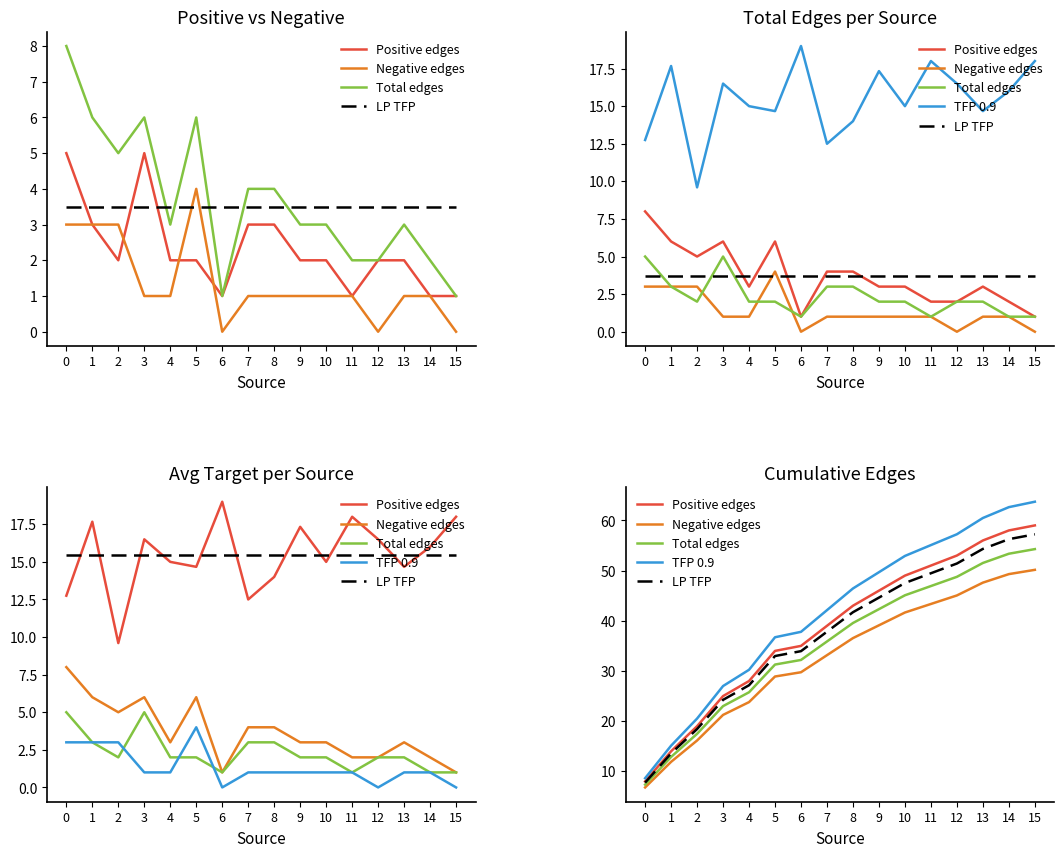

Which label corresponds to the largest value in the chart?

15